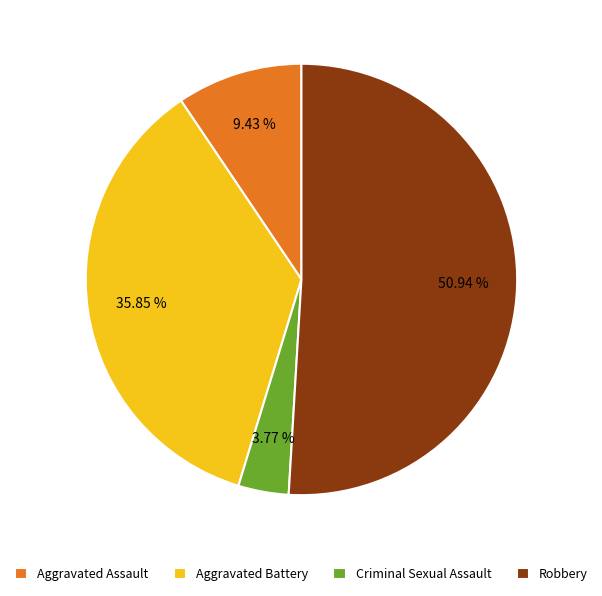

What is the ratio of the value at Aggravated Battery to the value at Criminal Sexual Assault?

9.5